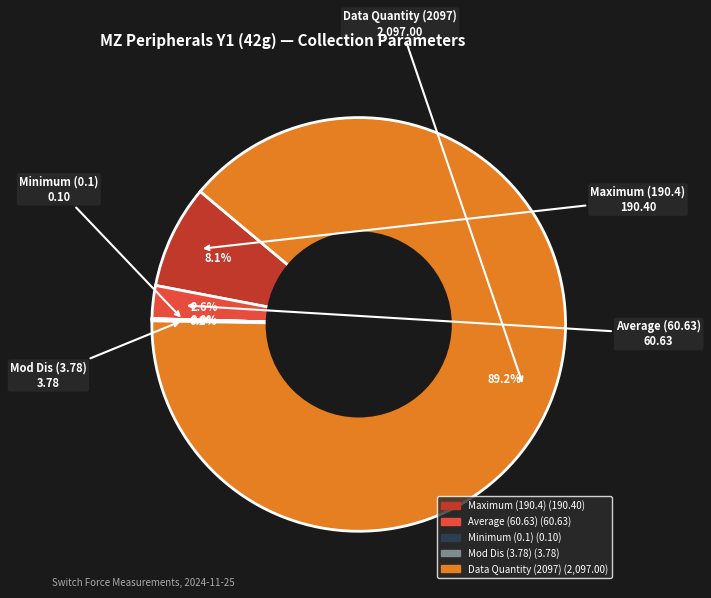

Is there a majority slice in this chart?

Yes